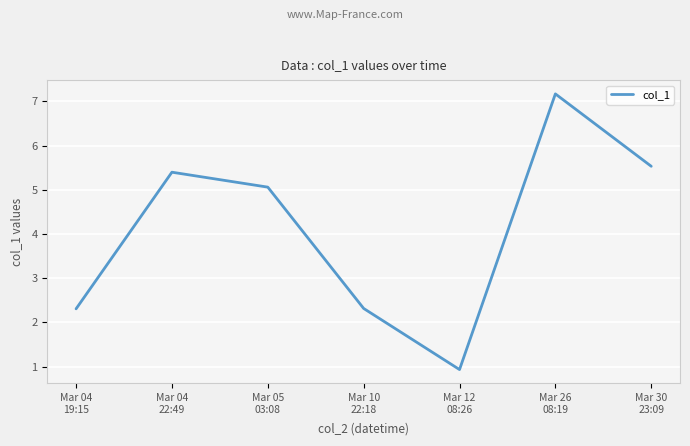

Where is the first local maximum?

Mar 04
22:49